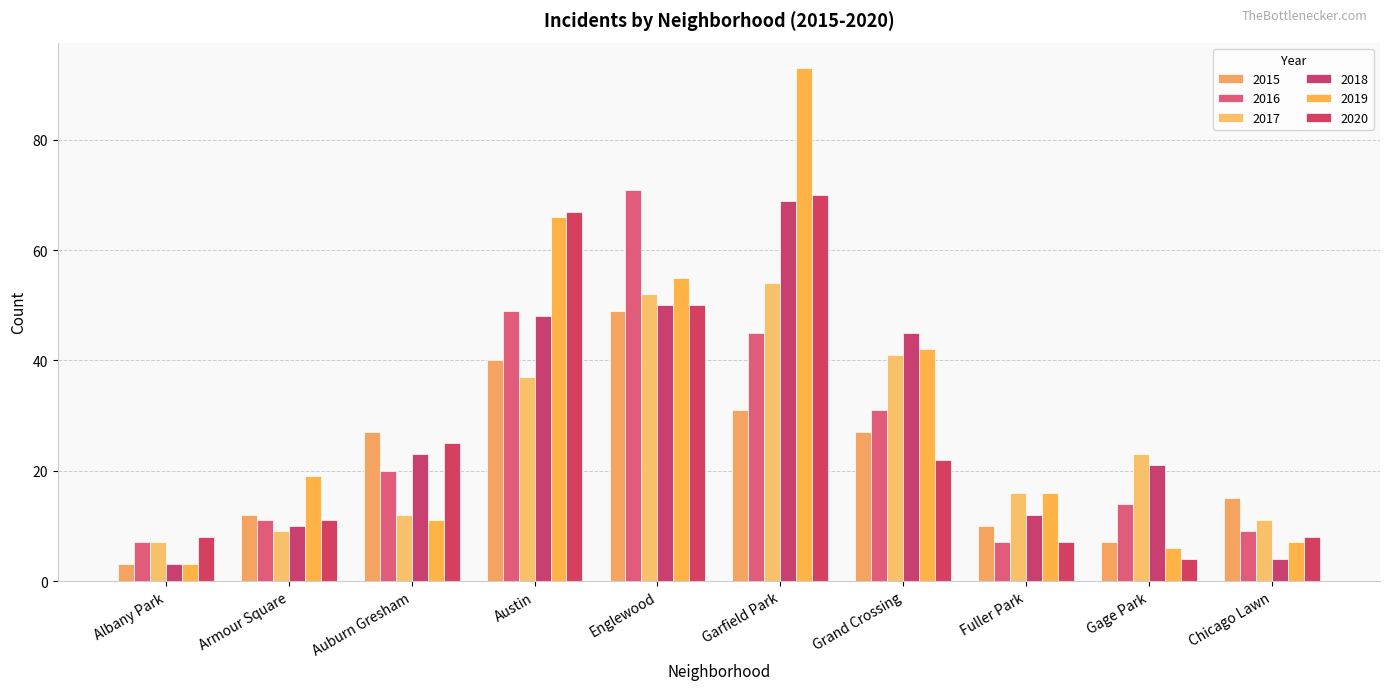

What is the average value of the 2015 series?

22